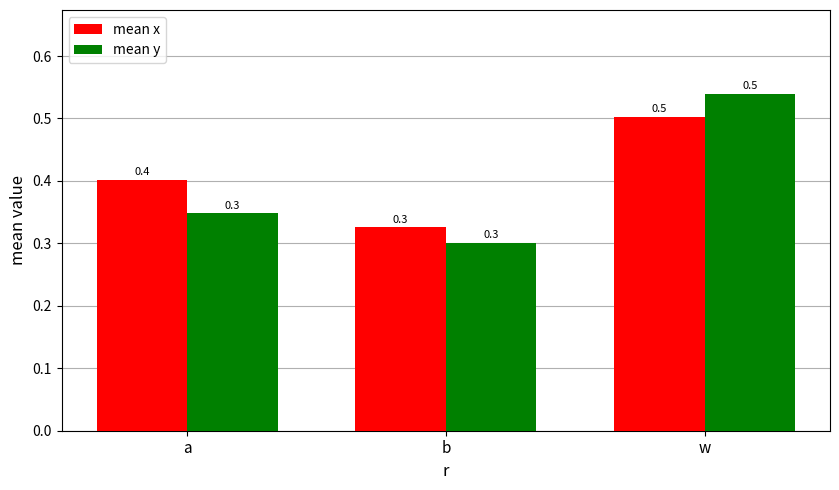

Between a and w, which series saw the biggest shift?

mean y